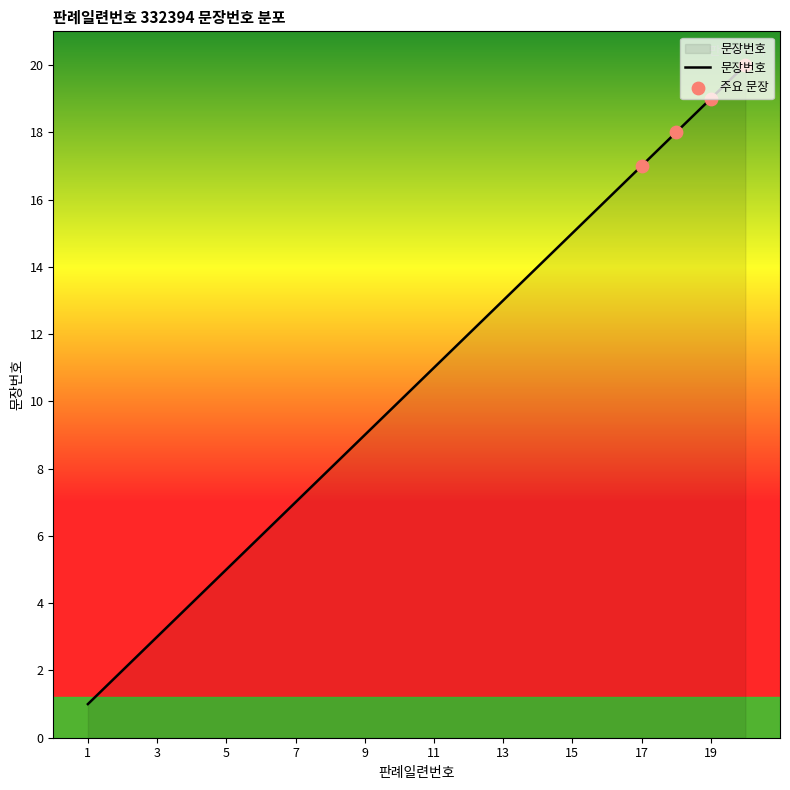

What is the difference between the maximum and minimum values?

19